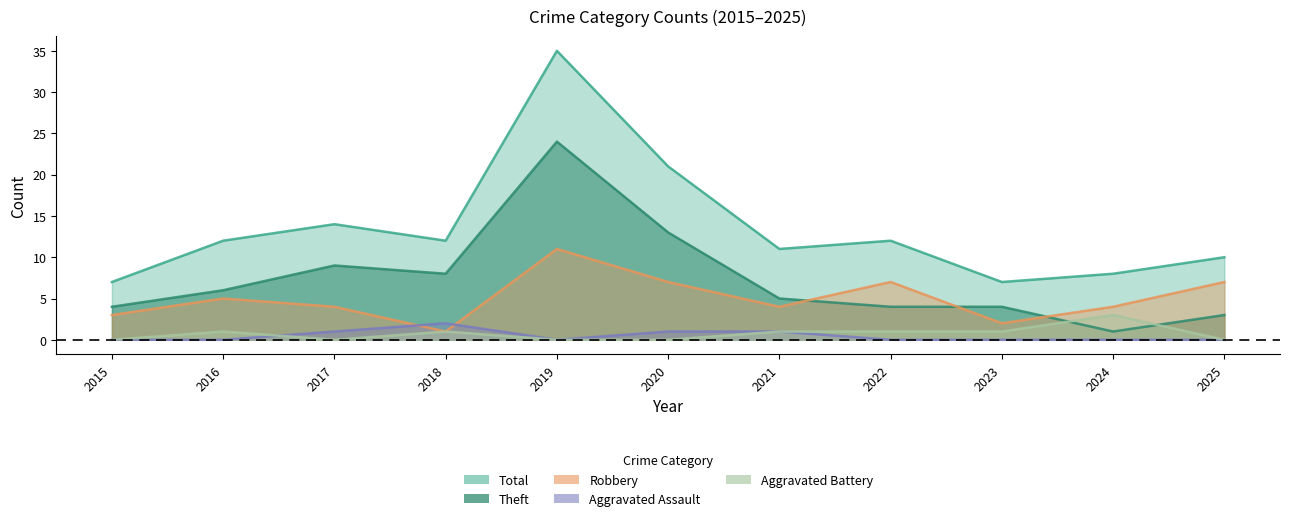

At which category does Total reach its first local valley?

2018